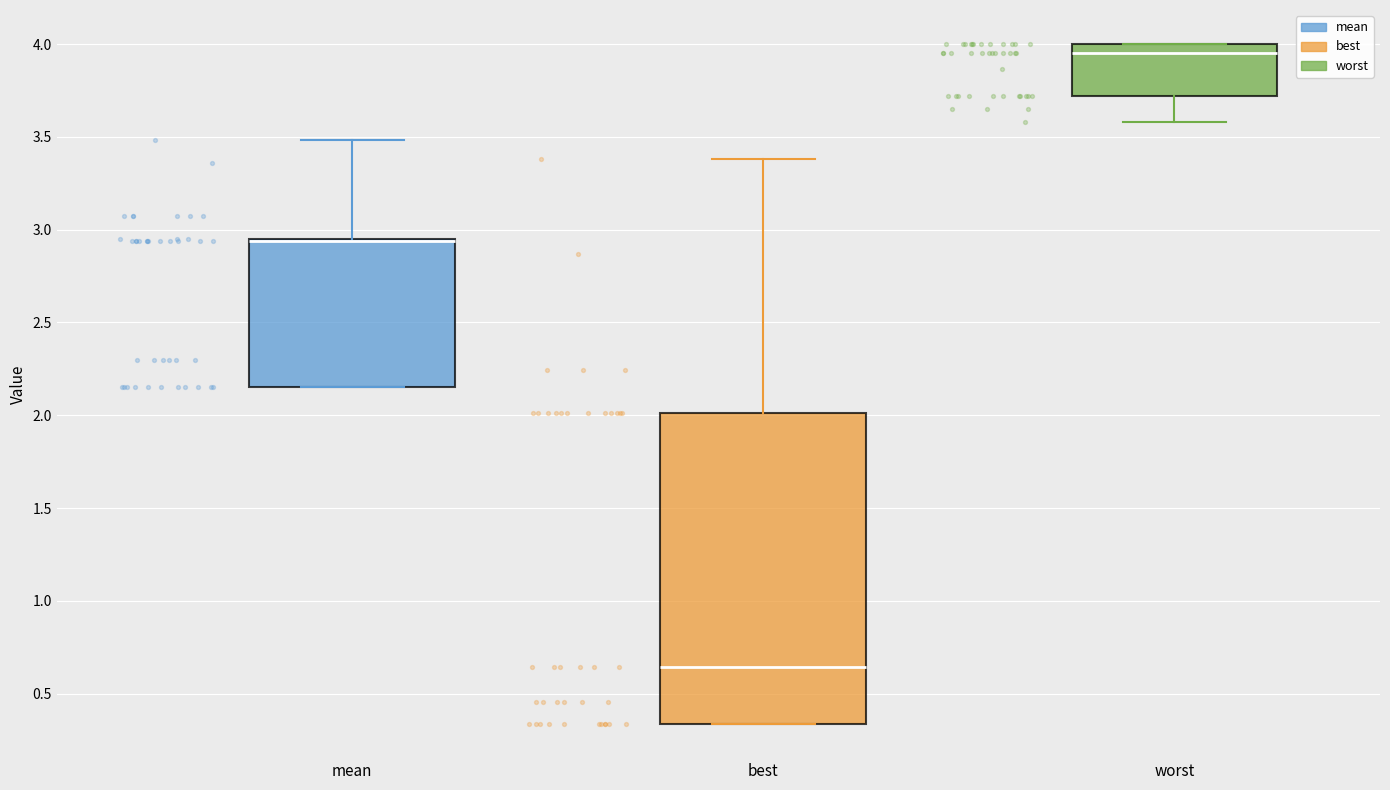

Reading left to right, read every box against the y-axis: the position of its median line, the range the box covers, and the ends of its whiskers. The values are not printed on the chart, so give them approximately, as read against the axis.

mean: median 2.95 (drawn on the box's upper edge), box 2.15 to 2.95, whiskers 2.15 to 3.50
best: median 0.65, box 0.35 to 2.00, whiskers 0.35 to 3.40
worst: median 3.95, box 3.70 to 4.00, whiskers 3.60 to 4.00